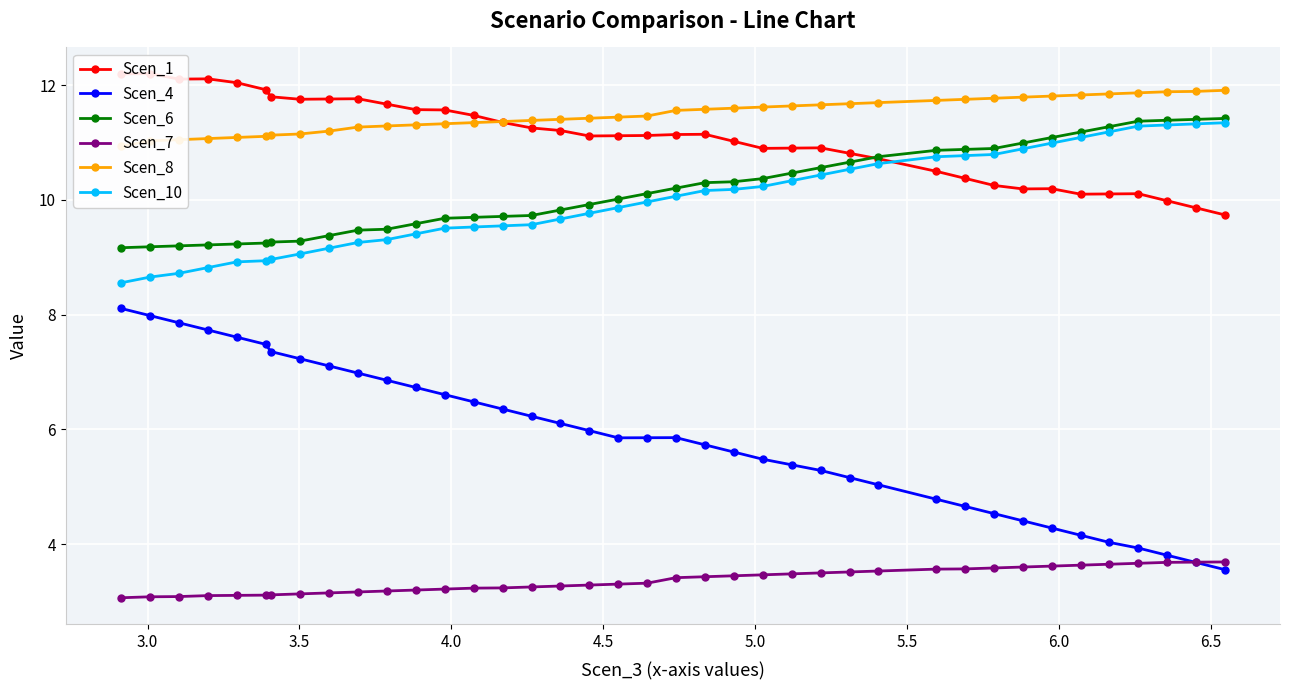

What is the sum of all Scen_8 values?

447.9